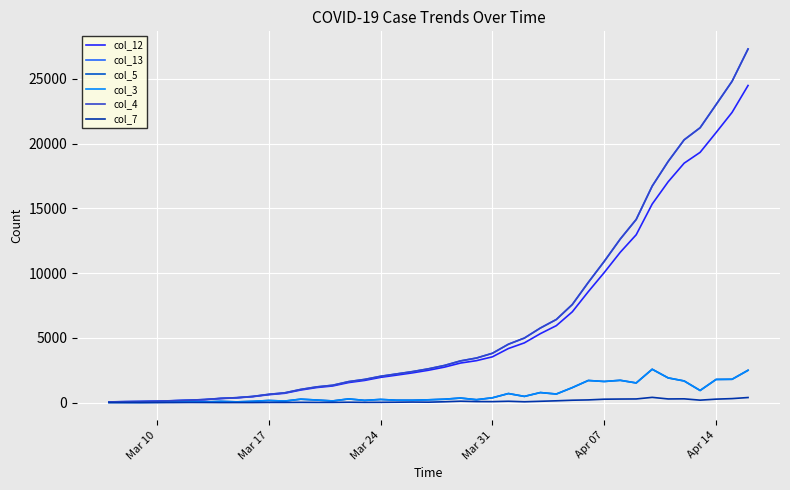

What are all the series names shown in the legend?

col_5, col_7, col_12, col_13, col_3, col_4